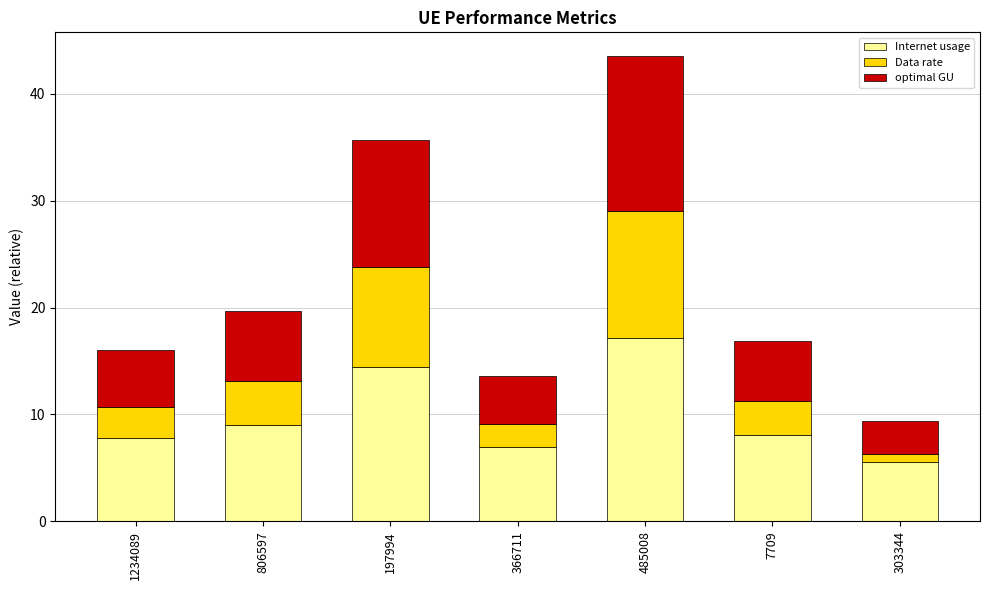

The Internet usage series shows 9.0 at 806597. True or false?

True